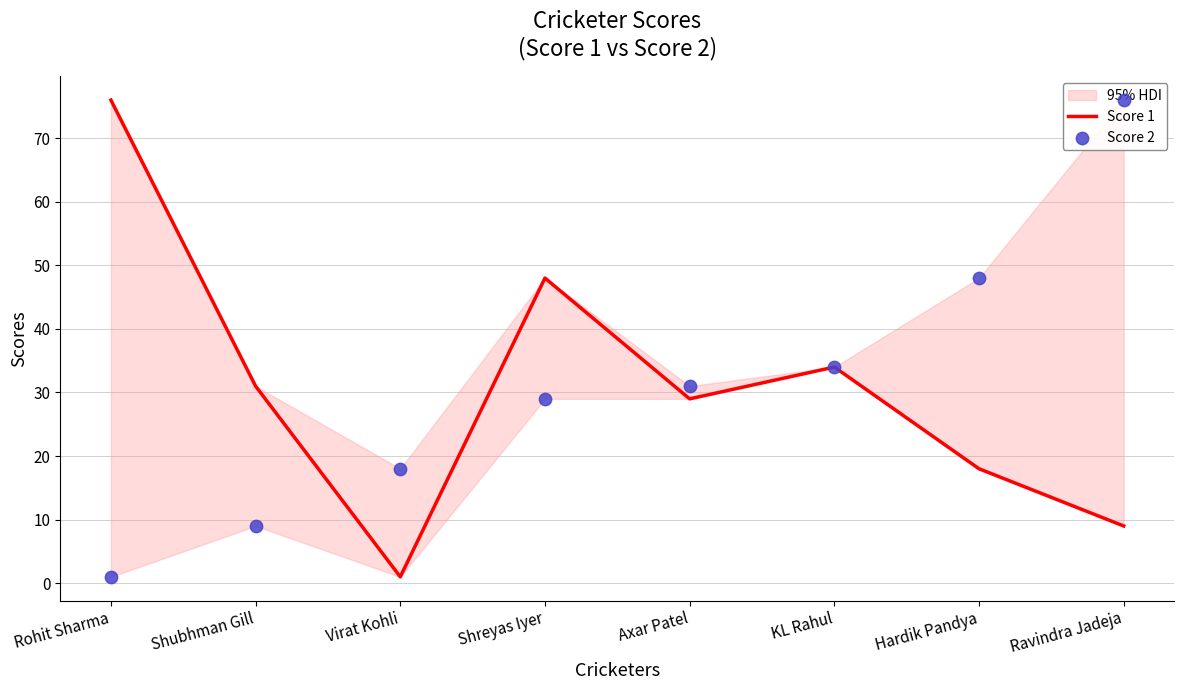

What is the total value across all series at Rohit Sharma?

77